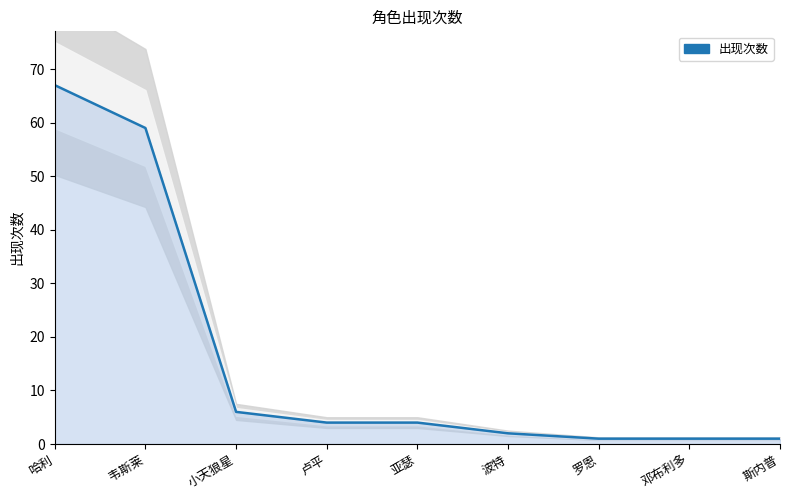

What is the change in value from 小天狼星 to 邓布利多?

-5